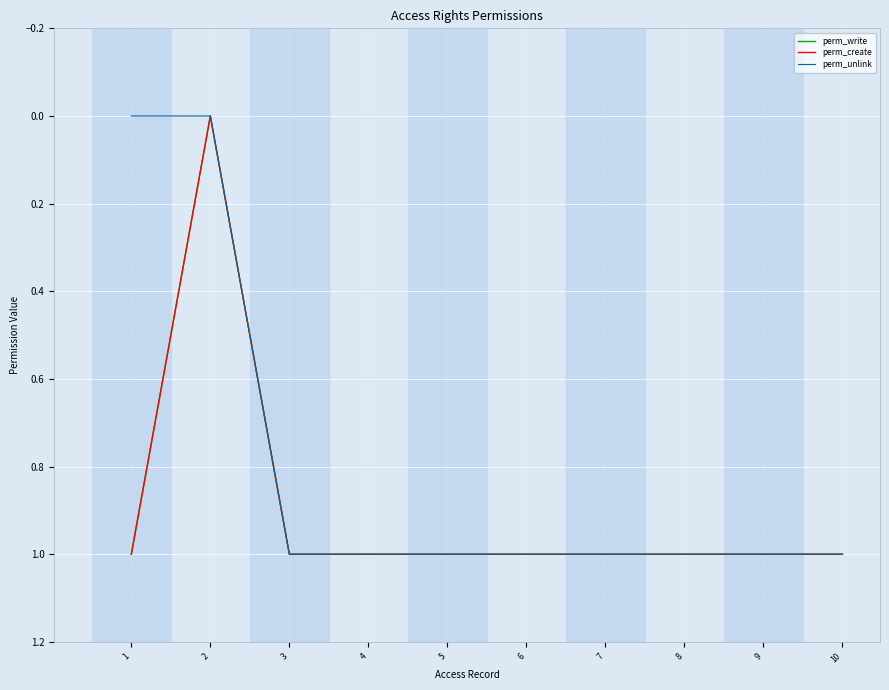

What is the value of the perm_write point at the 10th from the left?

1